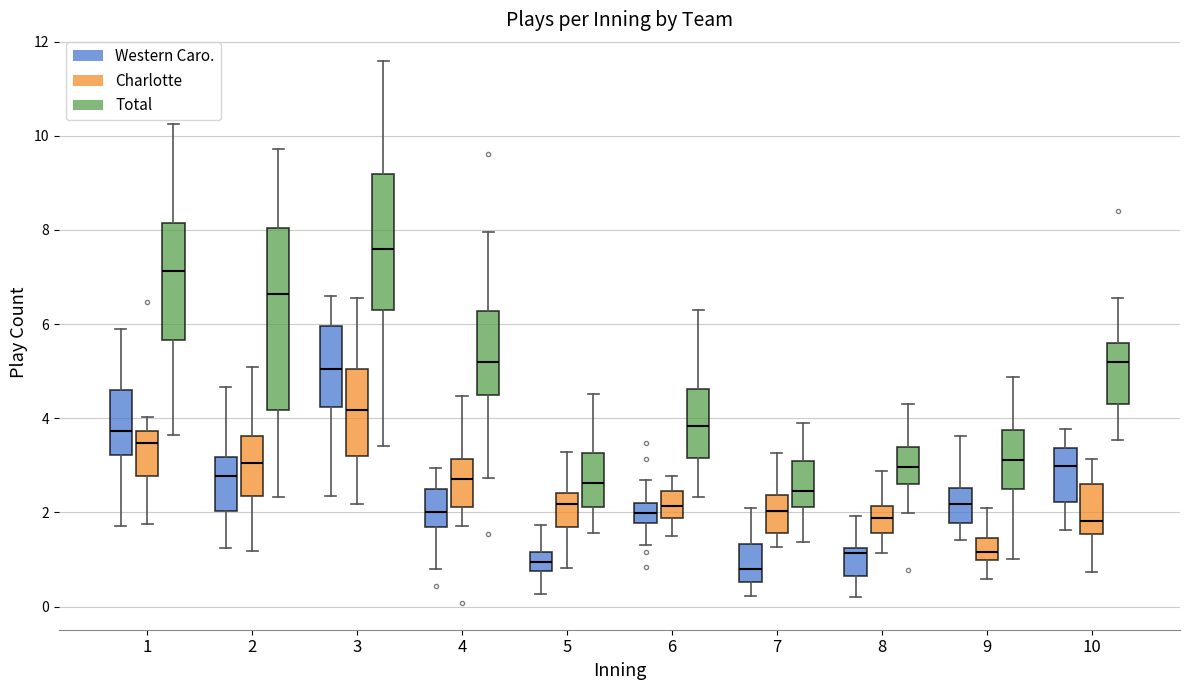

The value of Charlotte at 6 is 2. True or false?

True